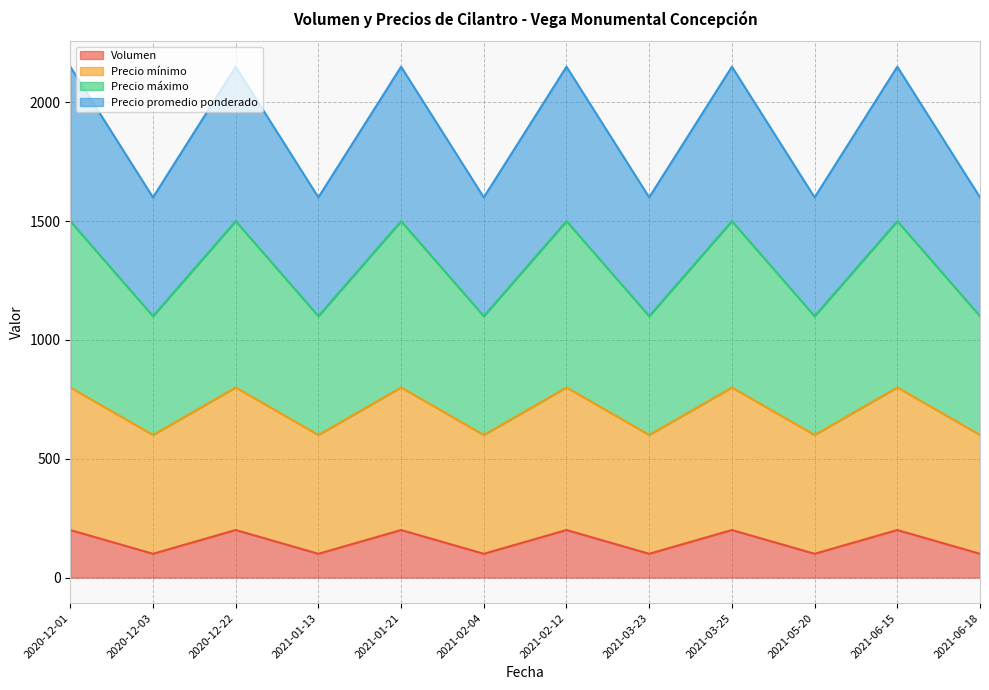

What is the total value across all series at 2021-01-21?

2150